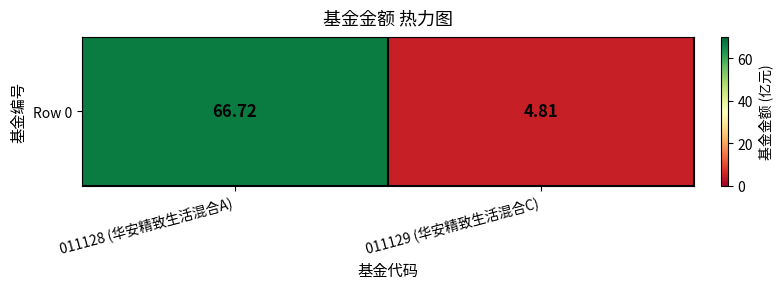

Reading left to right, extract all data points from this chart.

66.7	4.8